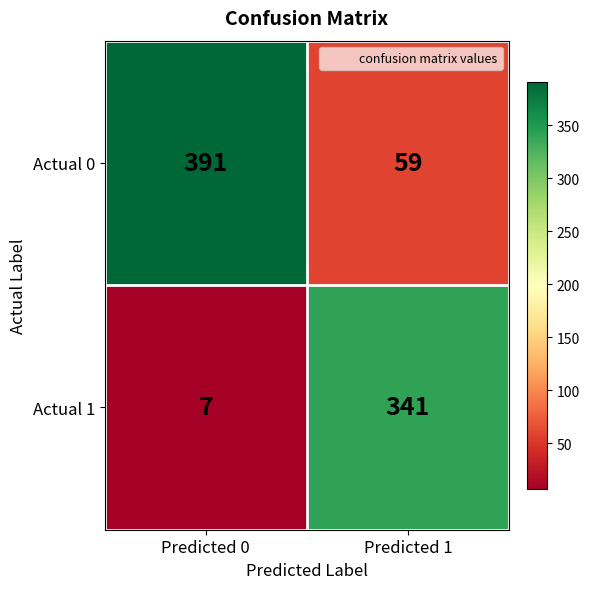

True or false: Actual 0 has a value of 26 at Predicted 1.

False